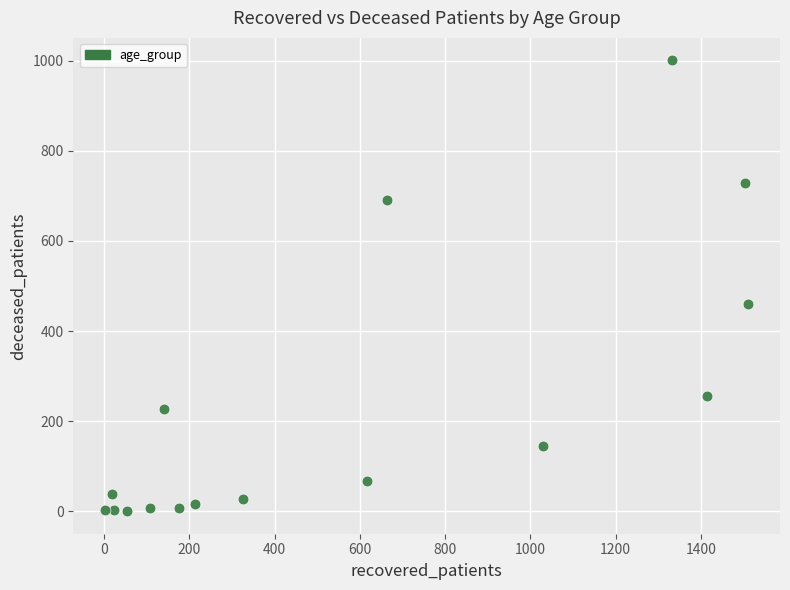

What Y value in the scatter plot is closest to 500?

459